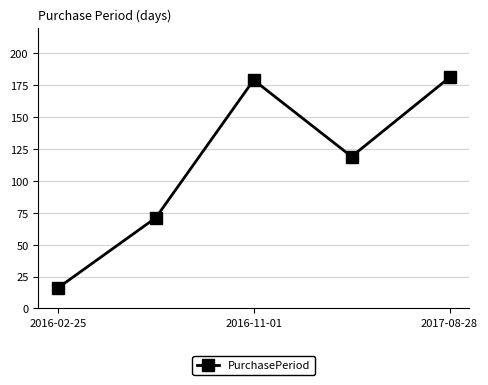

What is the average value?

113